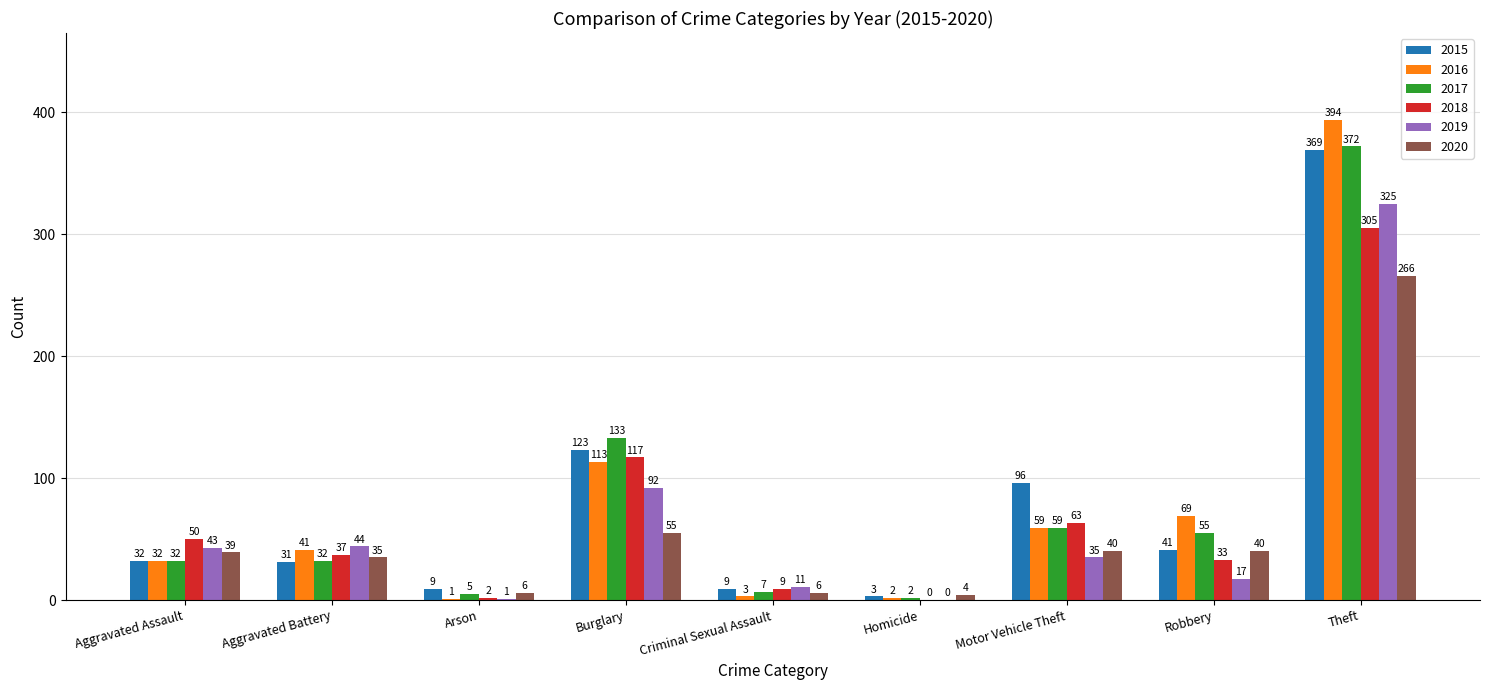

What are all the series names shown in the legend?

2015, 2016, 2017, 2018, 2019, 2020